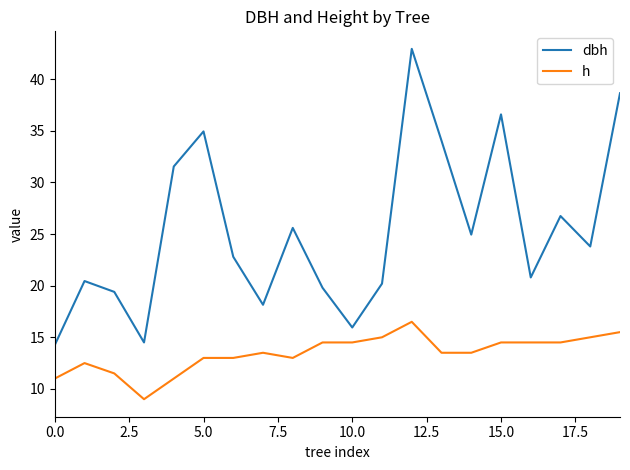

Which series has the largest total across all categories?

dbh